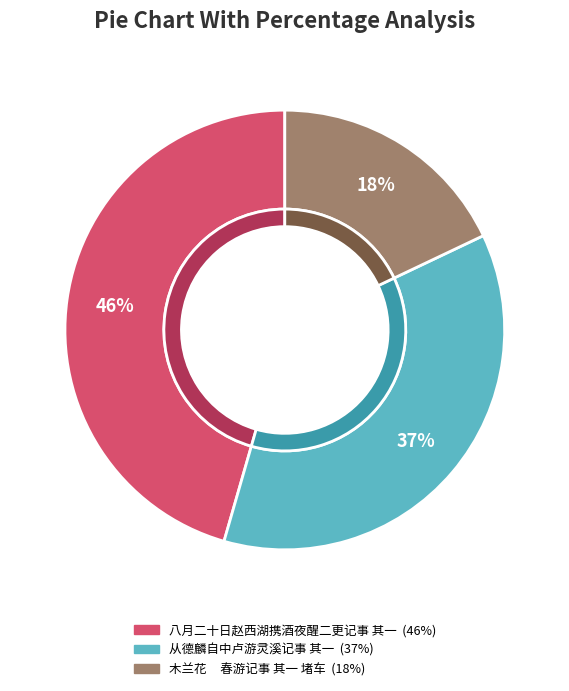

Rank the categories by value from lowest to highest.

木兰花     春游记事 其一 堵车, 从德麟自中卢游灵溪记事 其一, 八月二十日赵西湖携酒夜醒二更记事 其一